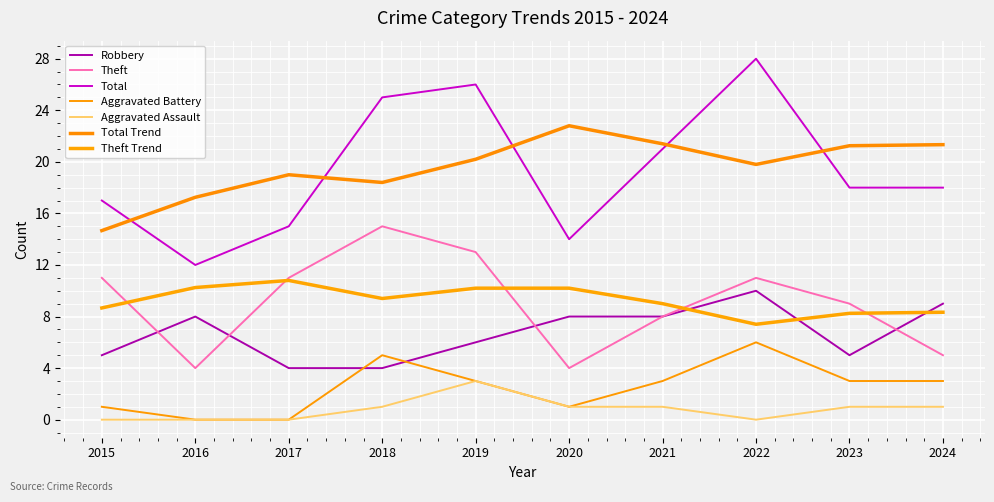

How many series are shown in this chart?

7